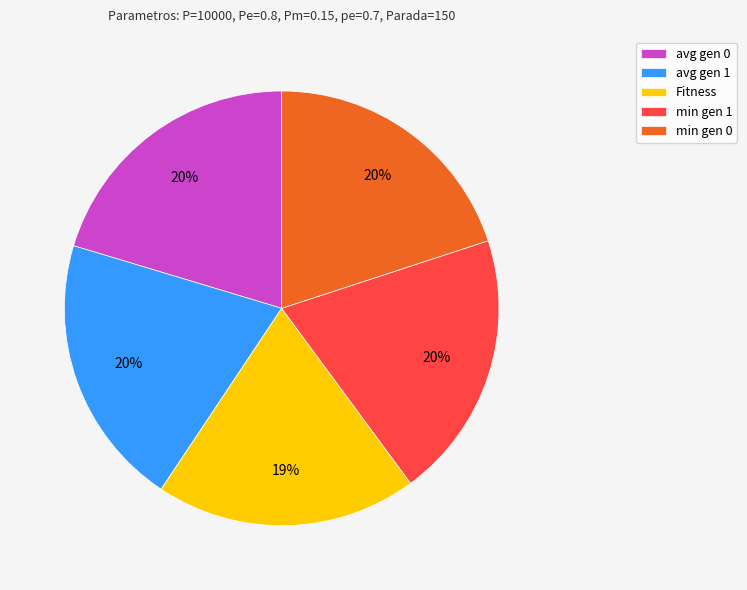

Is it true that avg gen 0 is 11% of the pie?

False